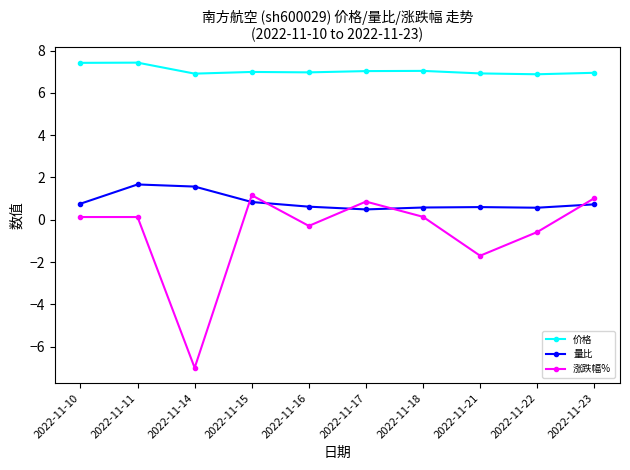

Rank the series at 2022-11-14 from highest to lowest value.

价格, 量比, 涨跌幅%